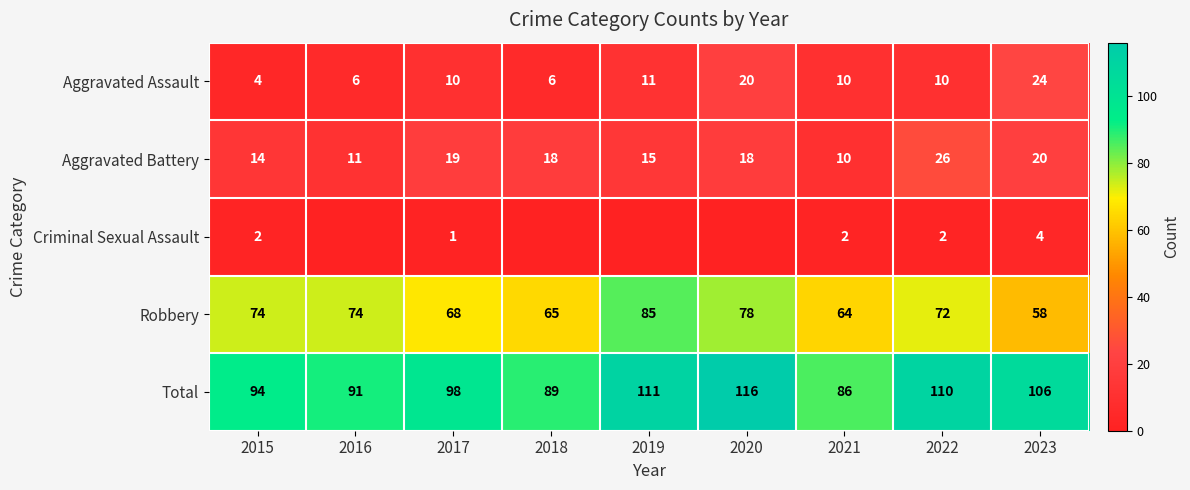

The value of Aggravated Battery at 2017 is 26. True or false?

False